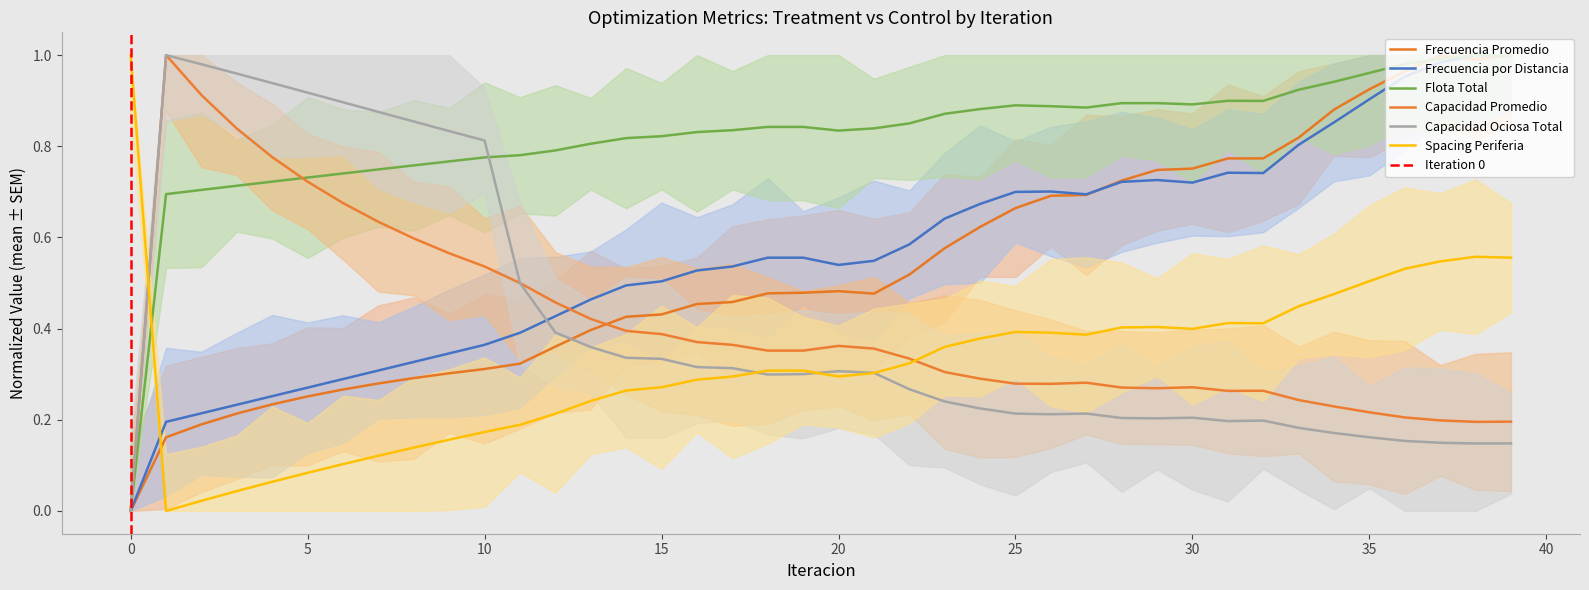

True or false: Spacing Periferia has more than 1 points higher than both neighbors.

True